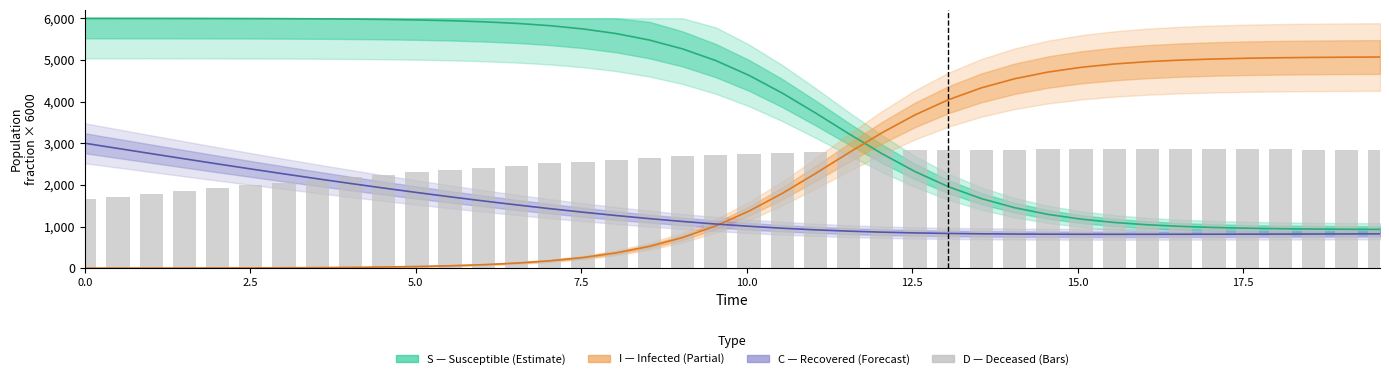

How many values in the C series exceed 1060?

20